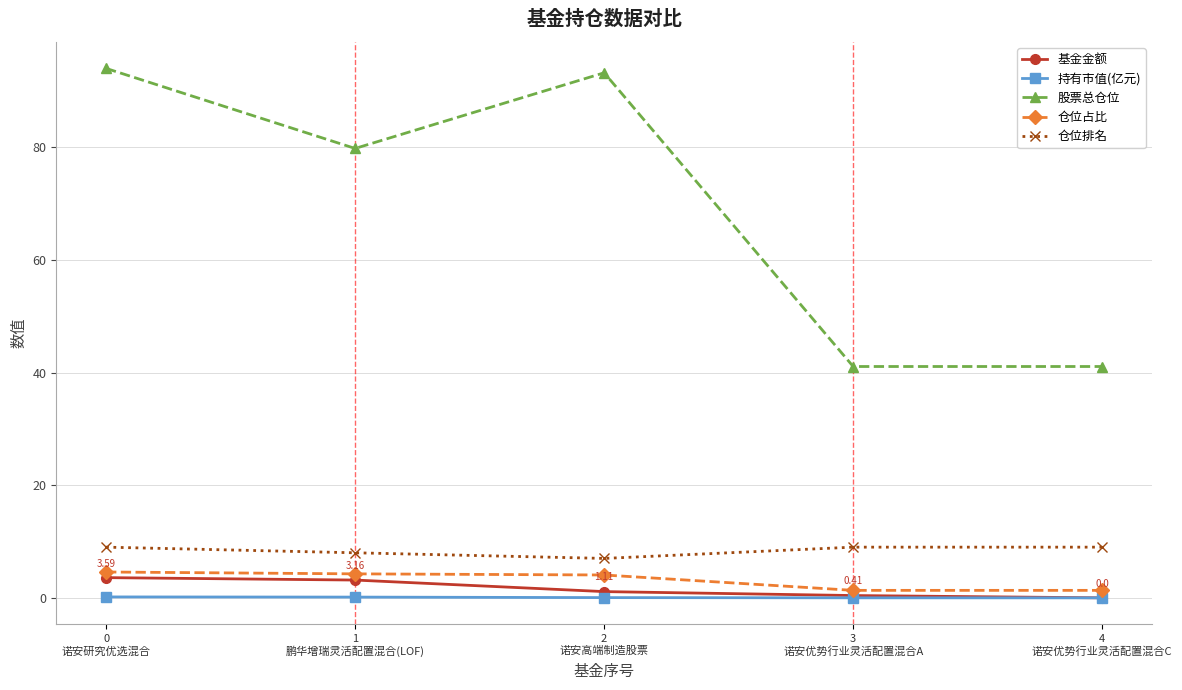

What is the label of the 3rd point from the right?

2
诺安高端制造股票